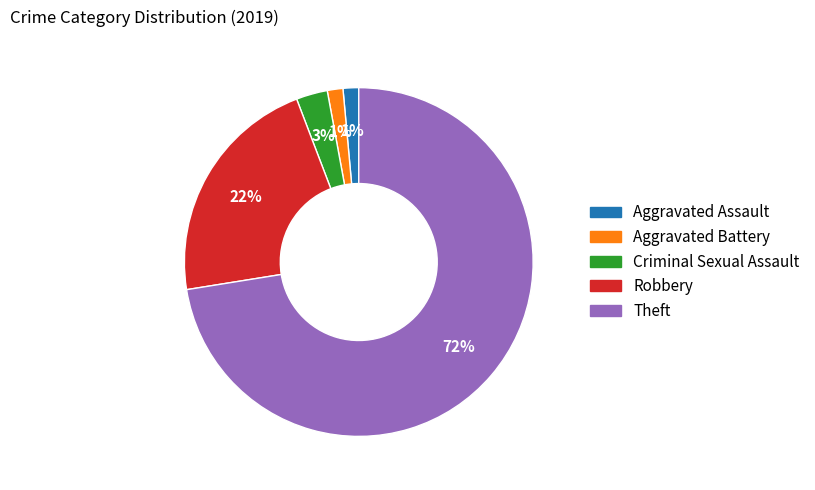

What percentage is the Criminal Sexual Assault slice, to the nearest percent?

3%